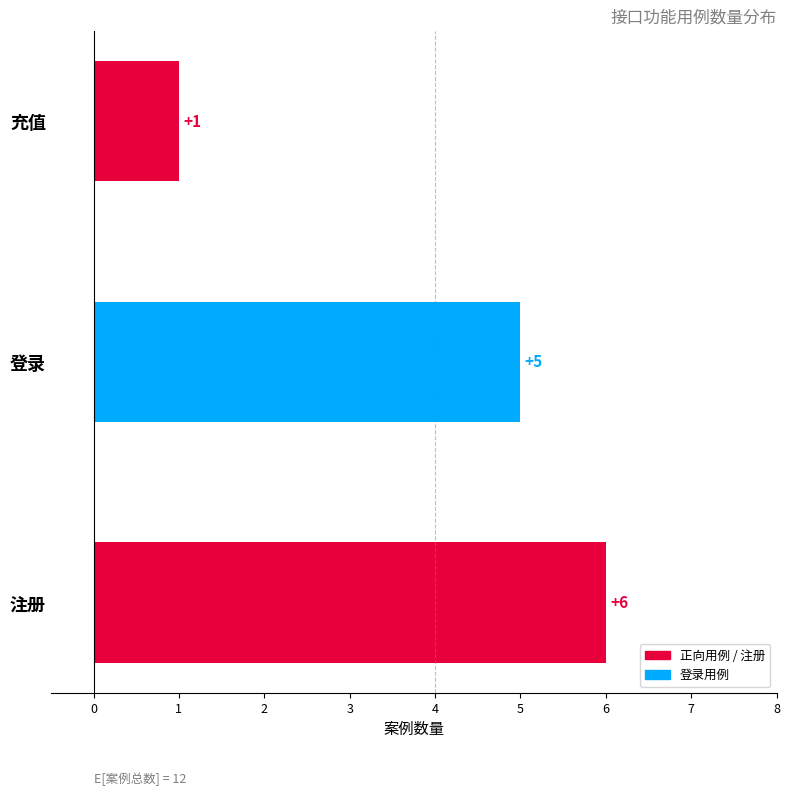

Reading bottom to top, extract all data points from this chart.

6	5	1